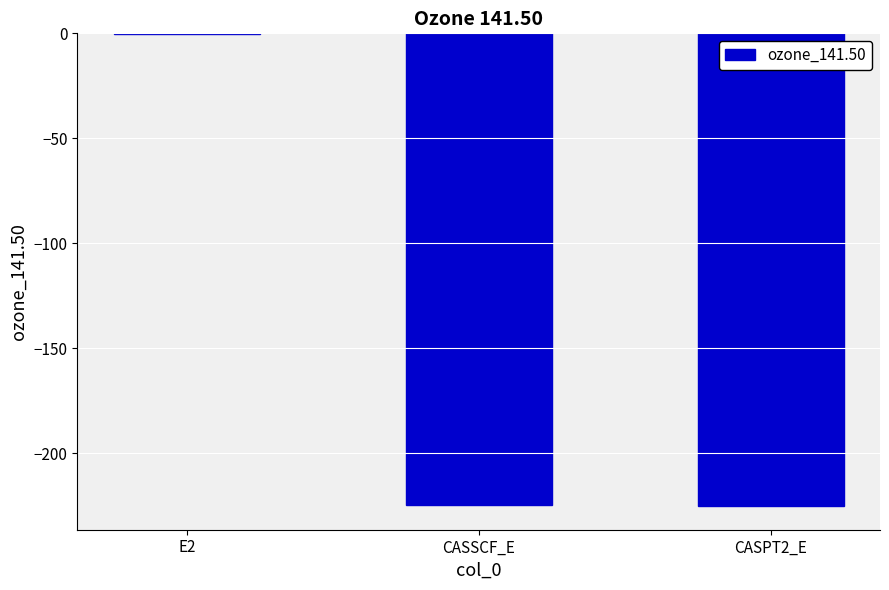

What is the sum of all values?

-450.2